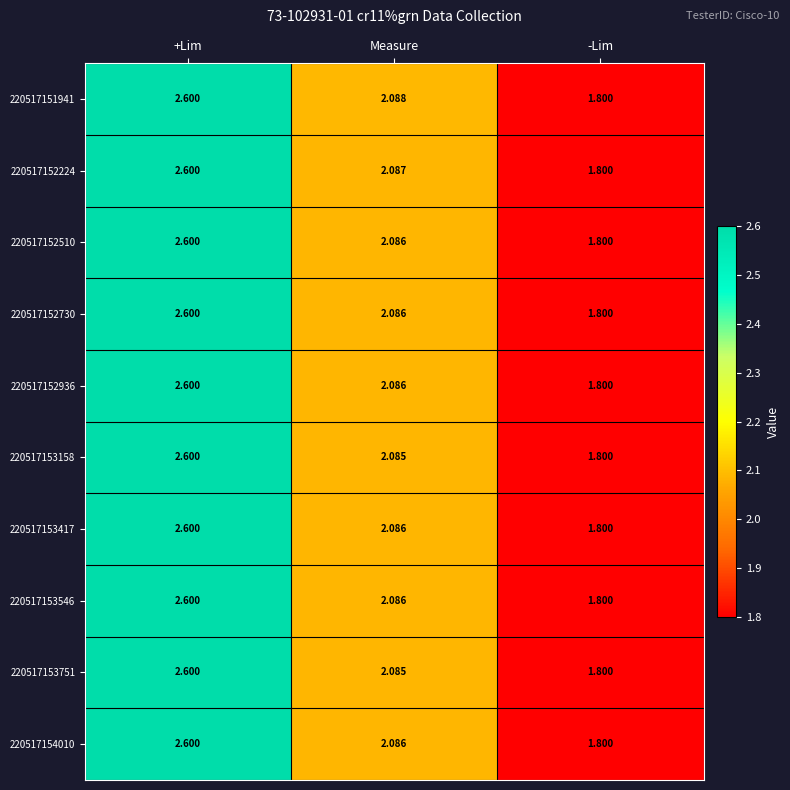

Is the value of 220517152730 at Measure greater than the value of 220517153751 at Measure?

Yes